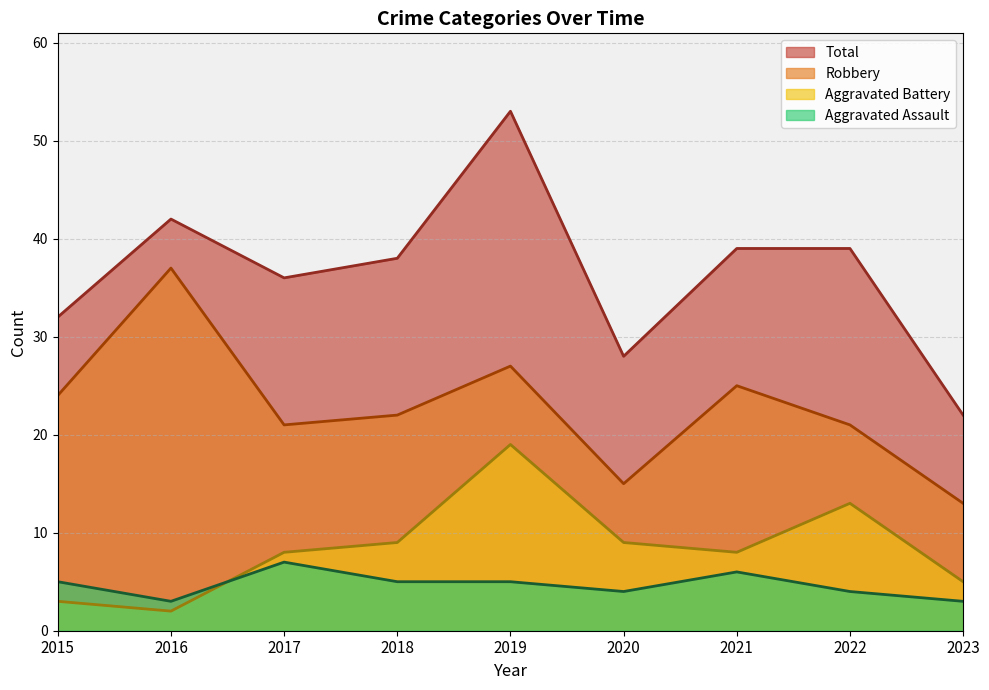

How many values in the Total series exceed 38?

4